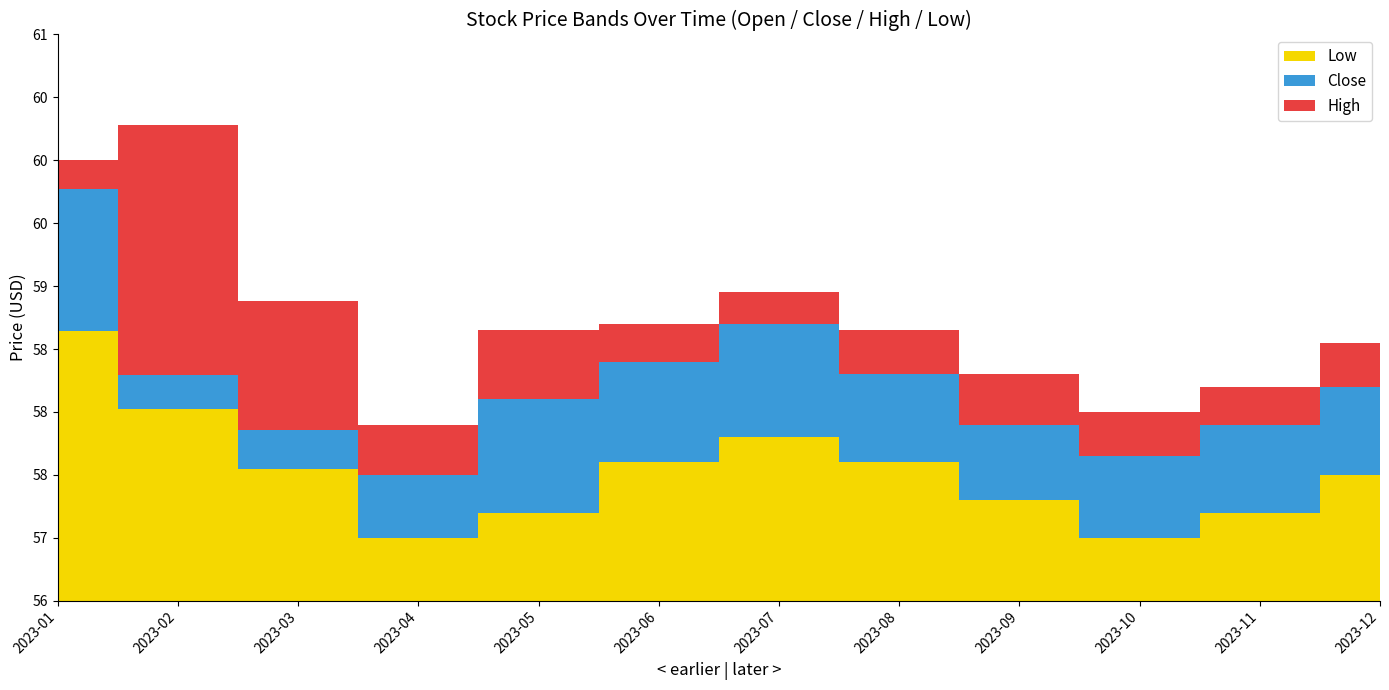

At which label does Open first exceed 58?

2023-01